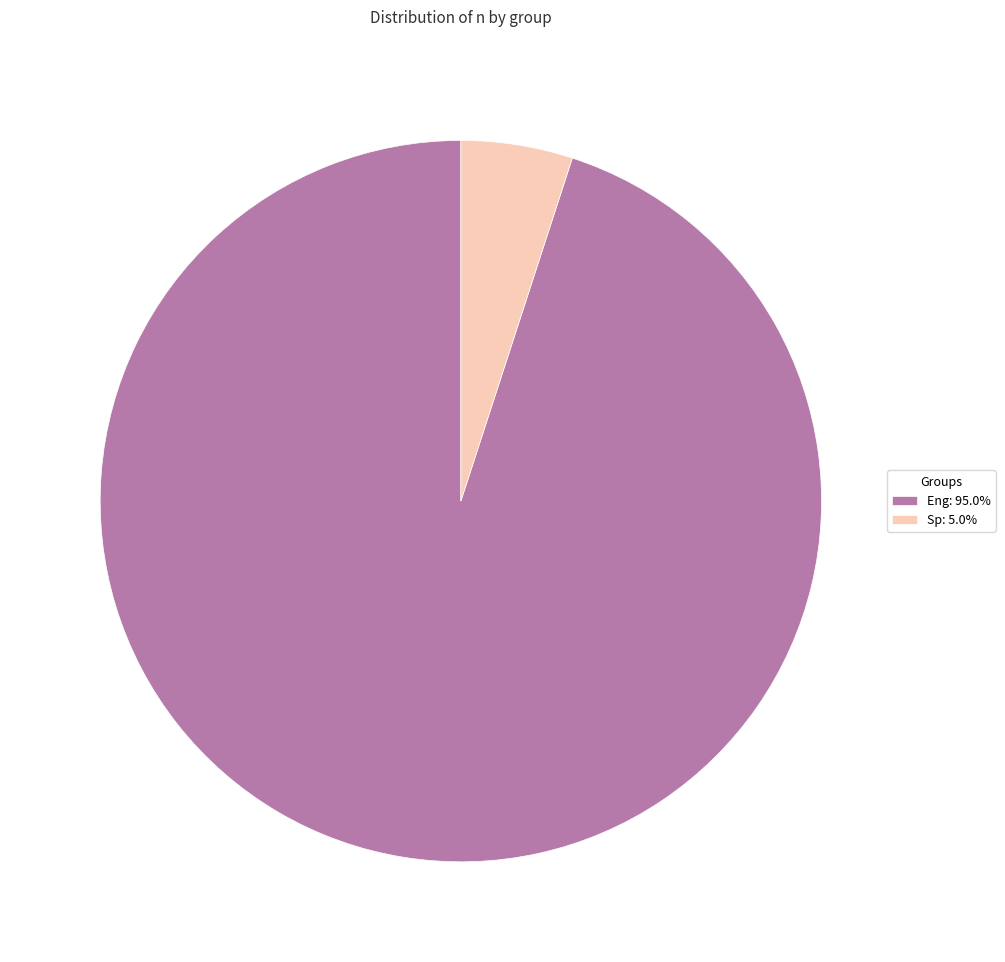

Is Sp: 5.0% the majority of the pie?

No